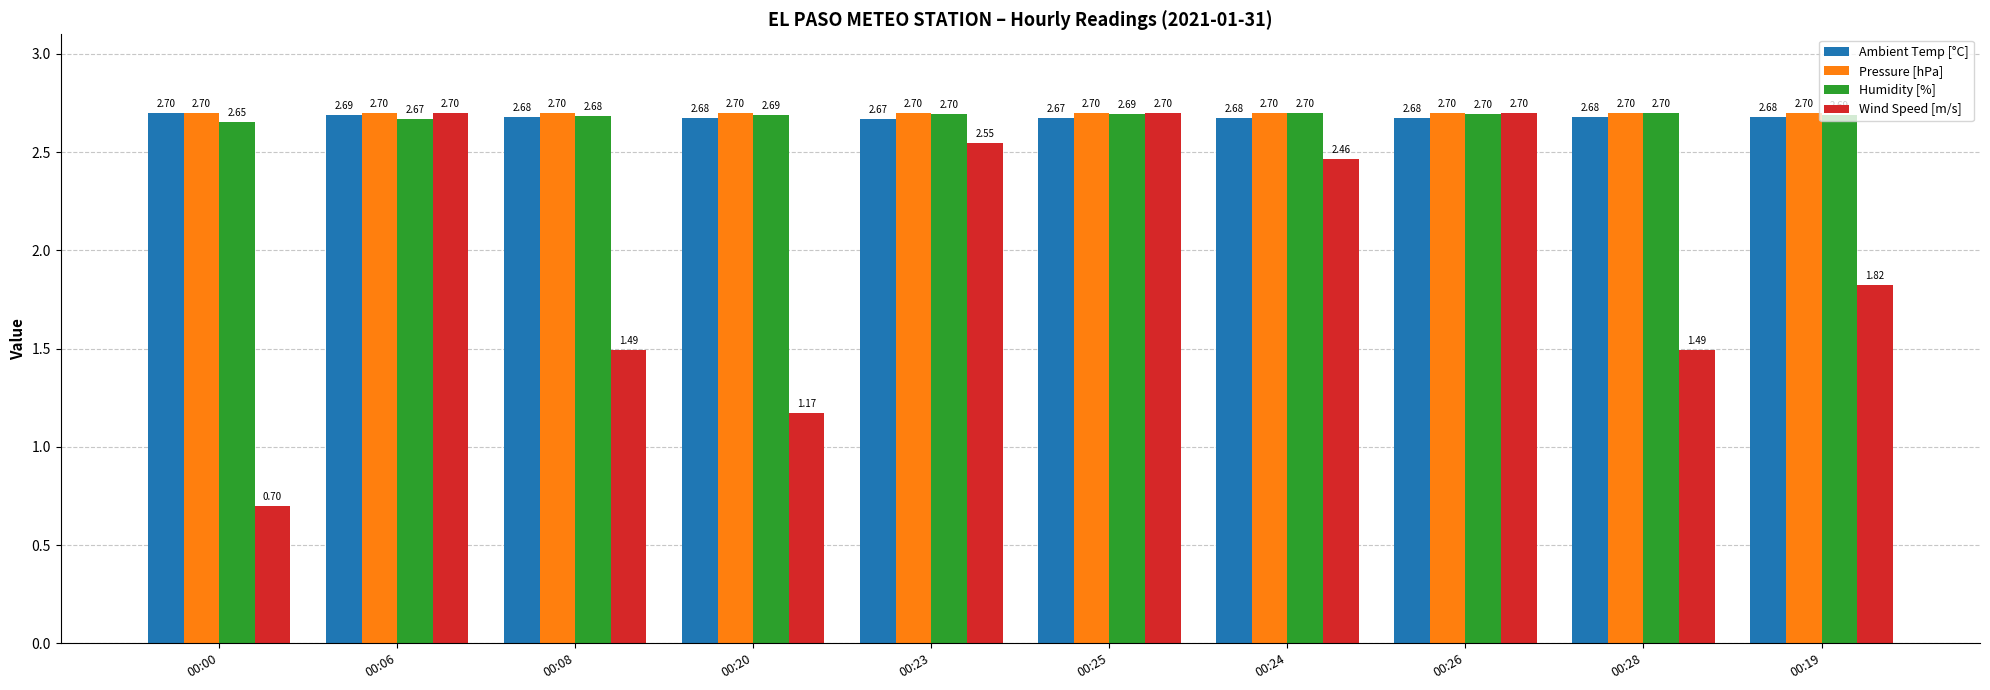

Which series has the widest spread of values?

Wind Speed [m/s]